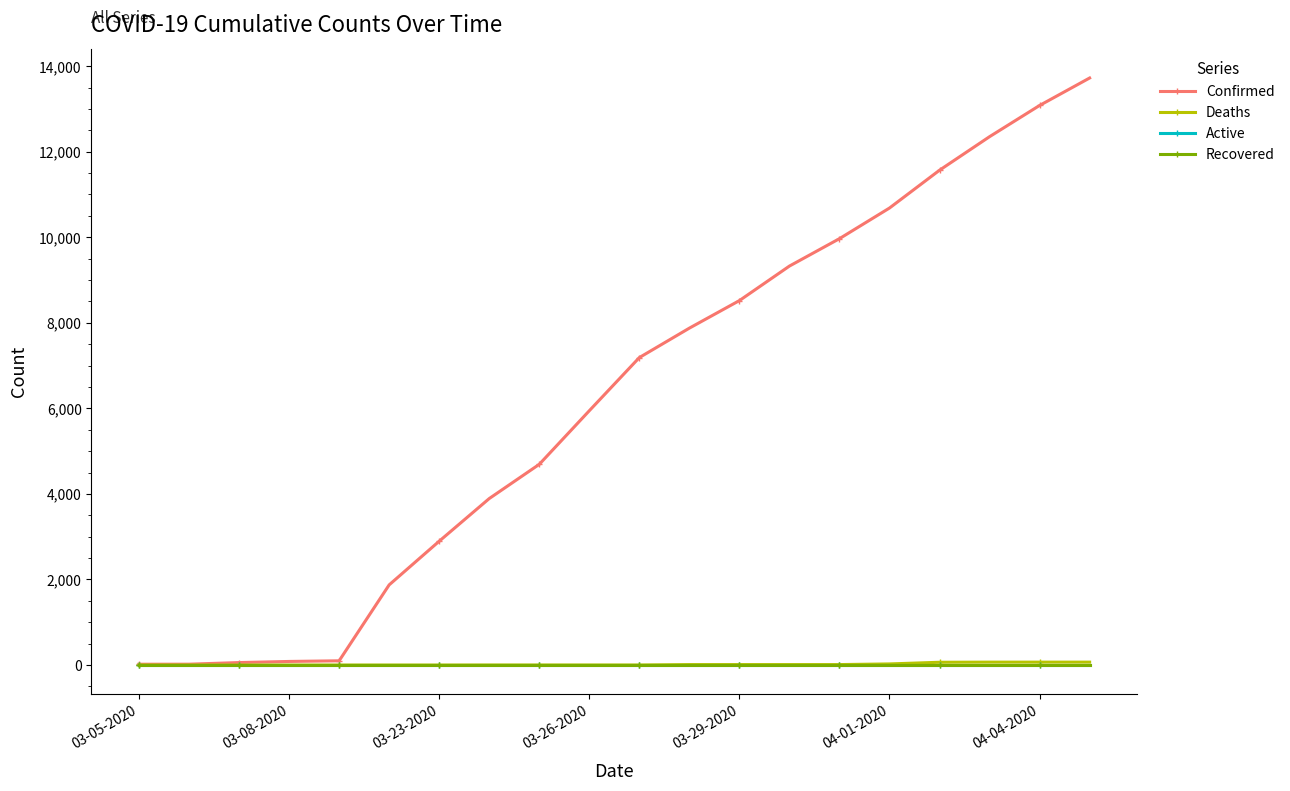

At how many categories does at least one series exceed 4703?

11